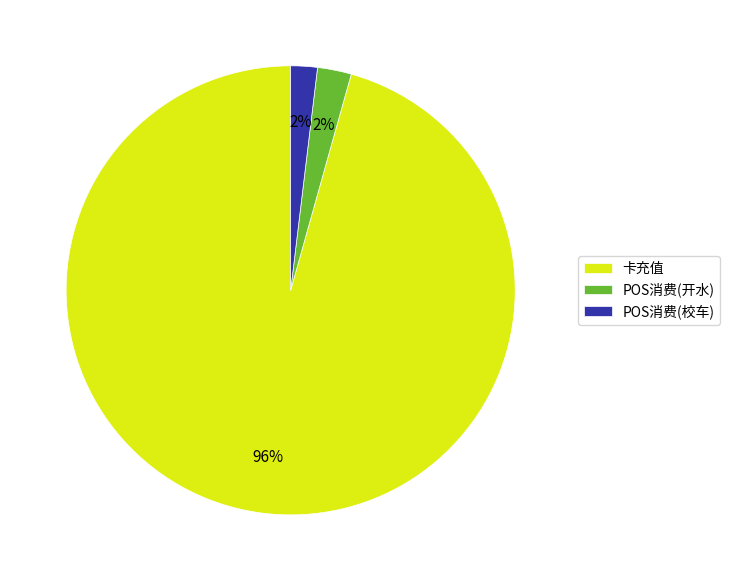

Between 卡充值 and POS消费(开水), which is larger?

卡充值